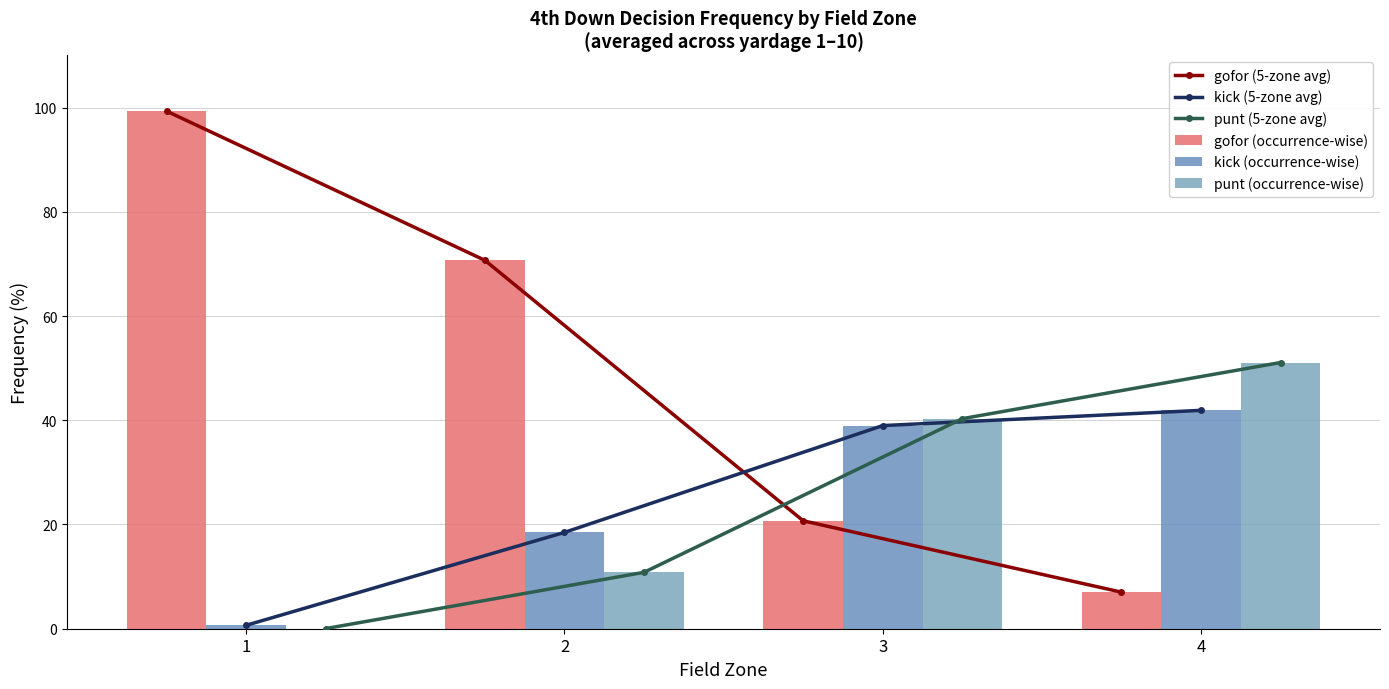

Reading left to right, list all the values displayed in this chart.

gofor (5-zone avg): 99.3	70.7	20.7	7.0
kick (5-zone avg): 0.7	18.5	39.0	41.9
punt (5-zone avg): 0.0	10.8	40.3	51.1
gofor (occurrence-wise): 99.3	70.7	20.7	7.0
kick (occurrence-wise): 0.7	18.5	39.0	41.9
punt (occurrence-wise): 0.0	10.8	40.3	51.1